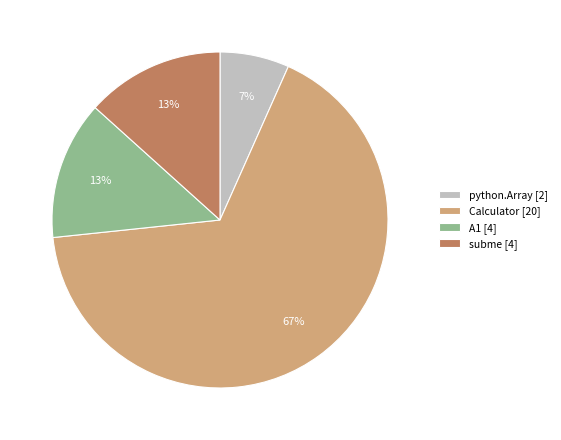

Combined, do subme [4] and A1 [4] account for over 50%?

No